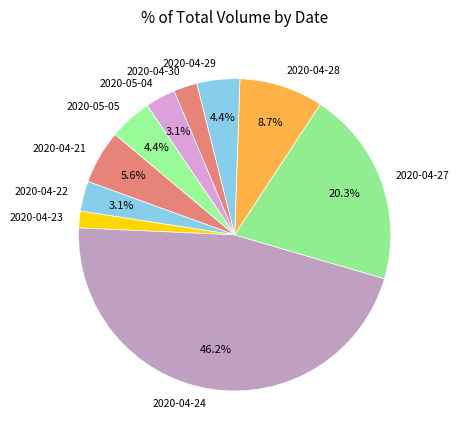

Does 2020-05-04 represent more than half of the total?

No